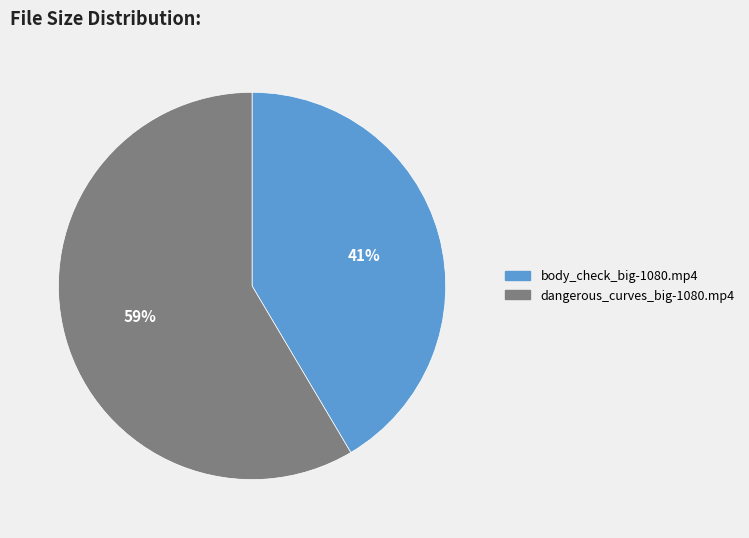

Count the number of slices in the pie.

2